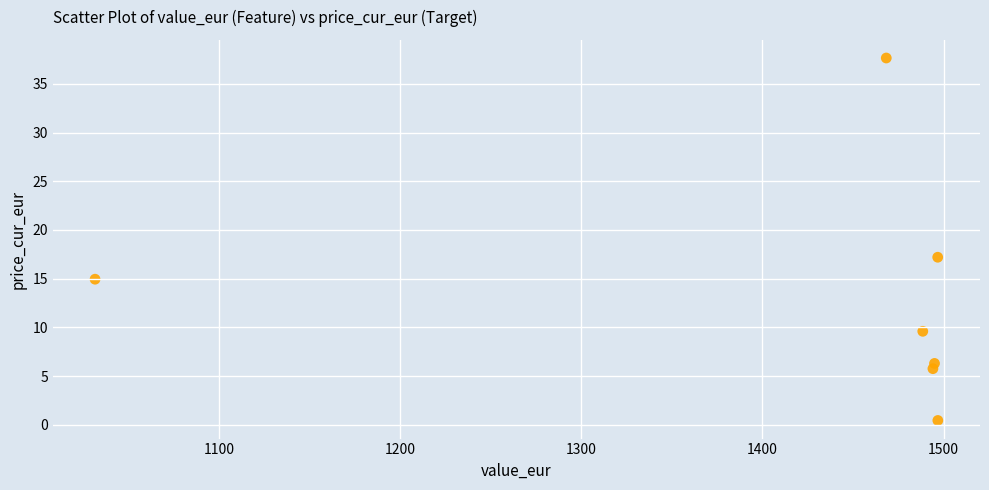

What Y value in the scatter plot is closest to 19?

17.2